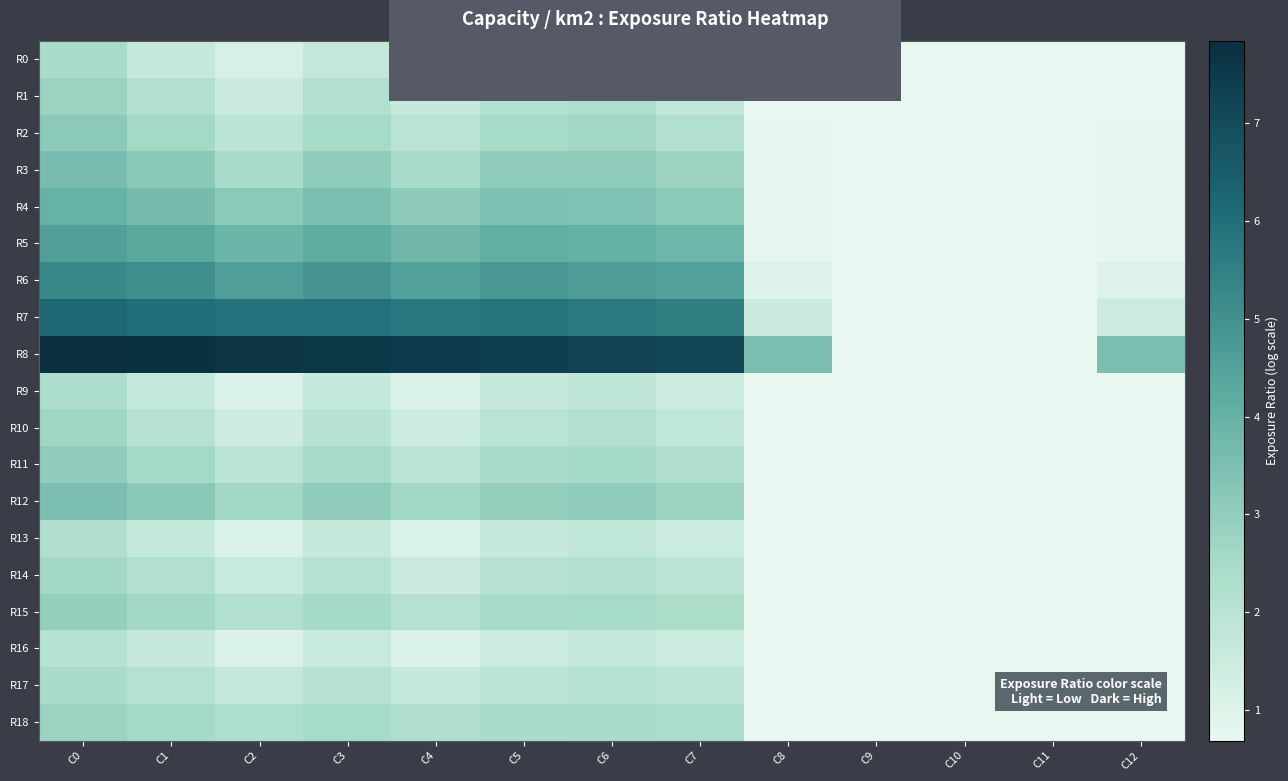

Which category has the highest value across all series?

C0